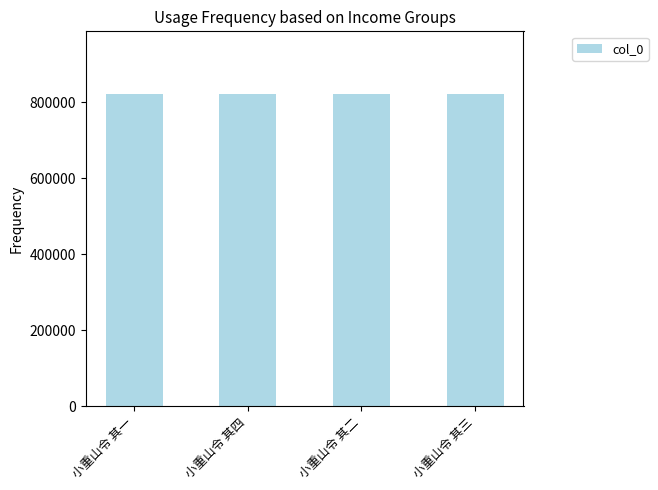

What is the sum of the values at 小重山令 其一 and 小重山令 其四?

1645579